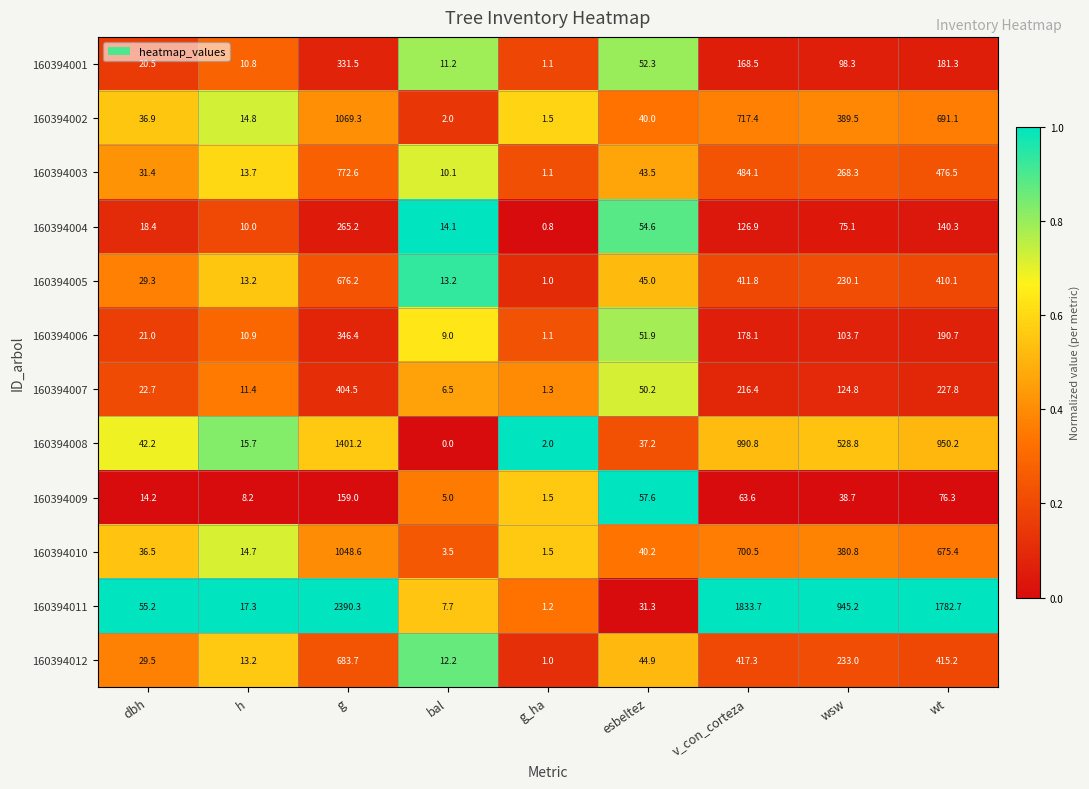

Is it true that 160394009 equals 109.8 at v_con_corteza?

False